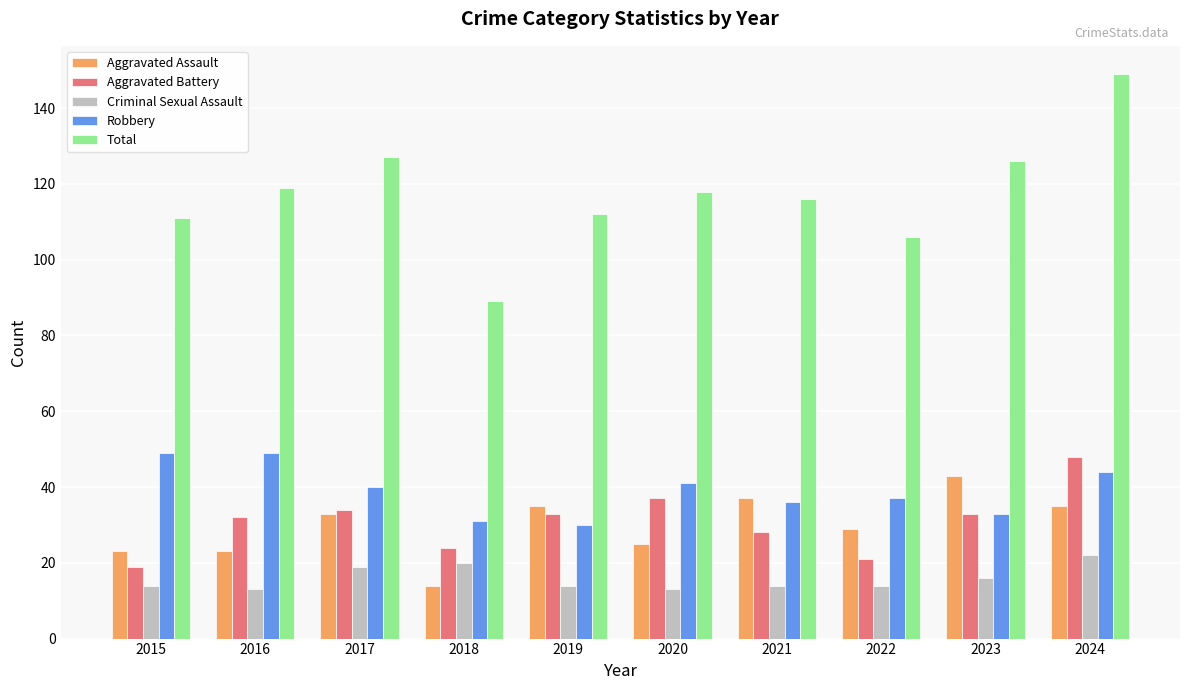

Are the bars horizontal?

No